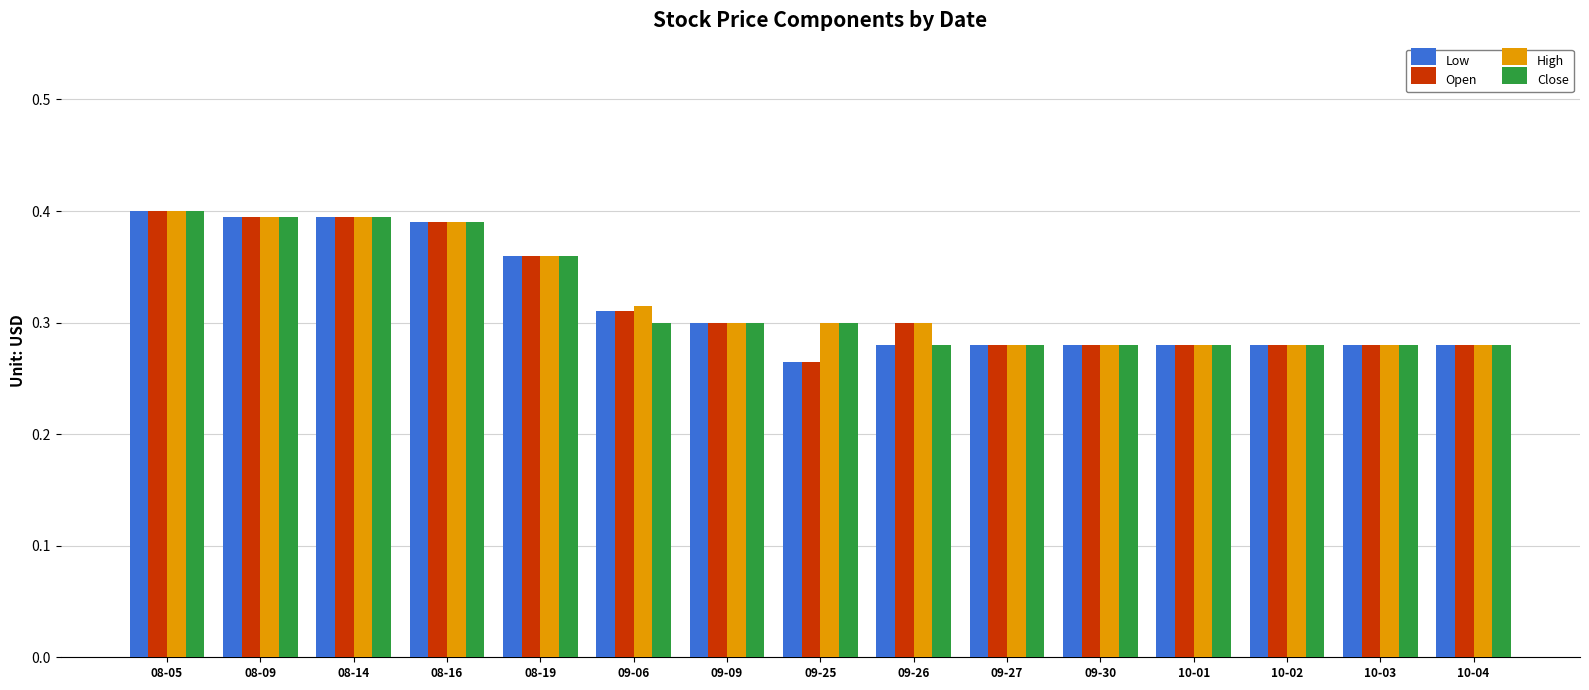

At how many categories does at least one series exceed 0?

15